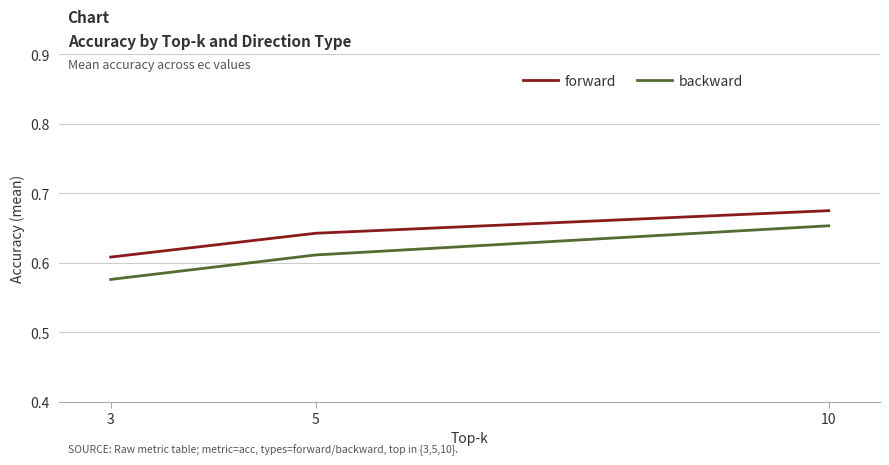

What is the difference between the maximum and minimum values in the backward series?

0.1